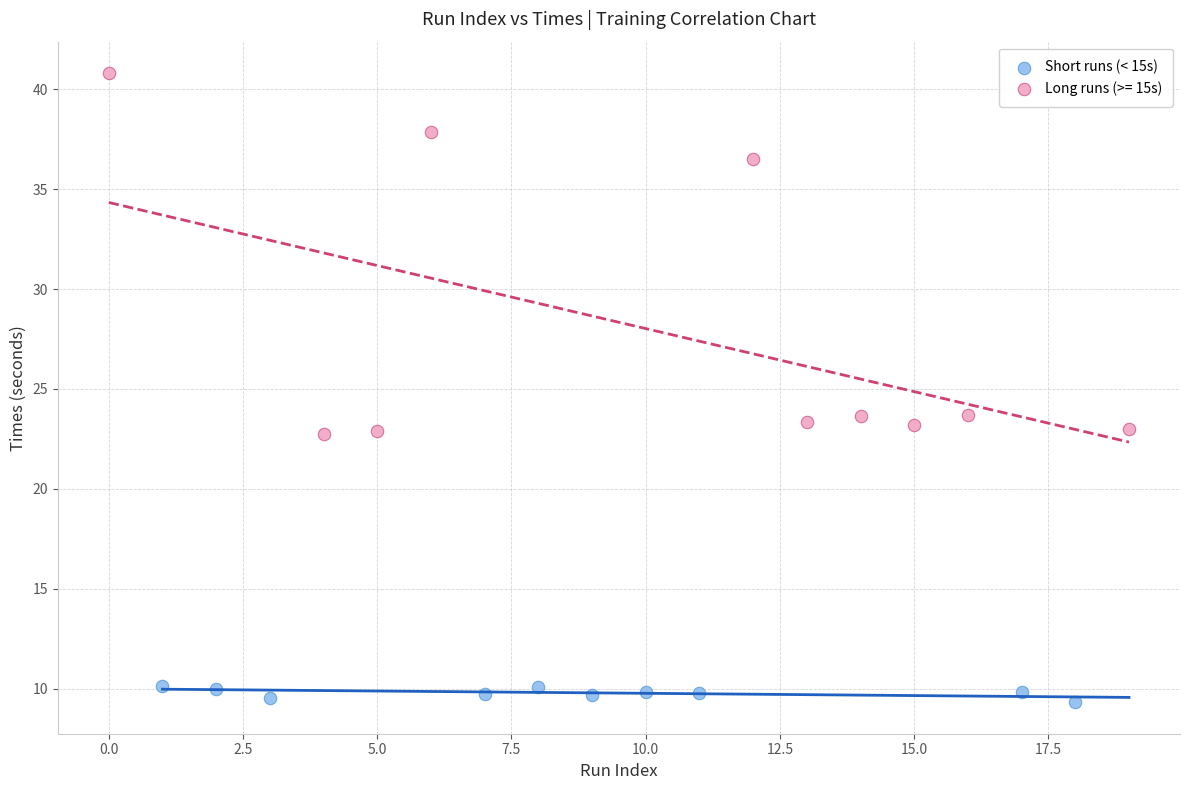

Which series has the widest spread of Y values?

Long runs (>= 15s)